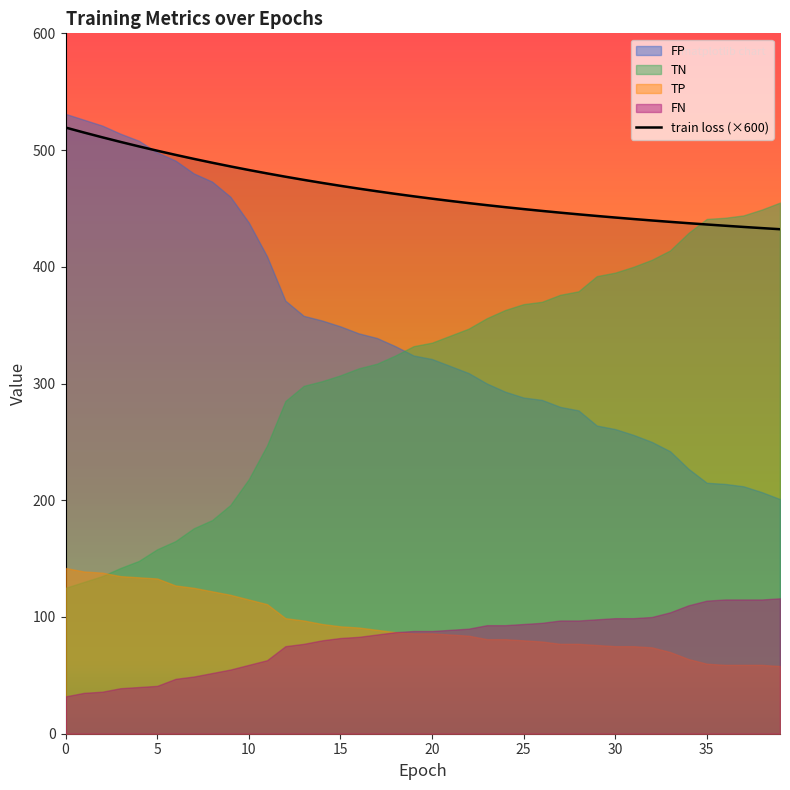

The train loss (×600) series shows 519.3 at 0. True or false?

True